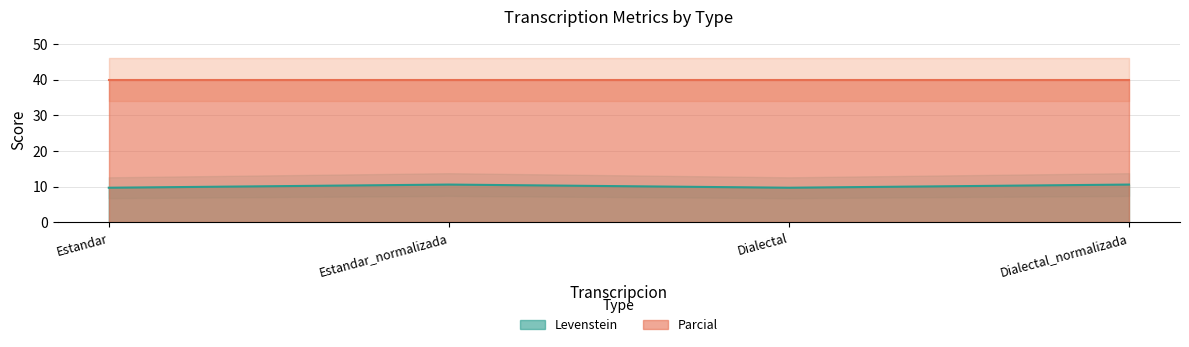

Is it true that the value at Dialectal_normalizada is 10.6?

True